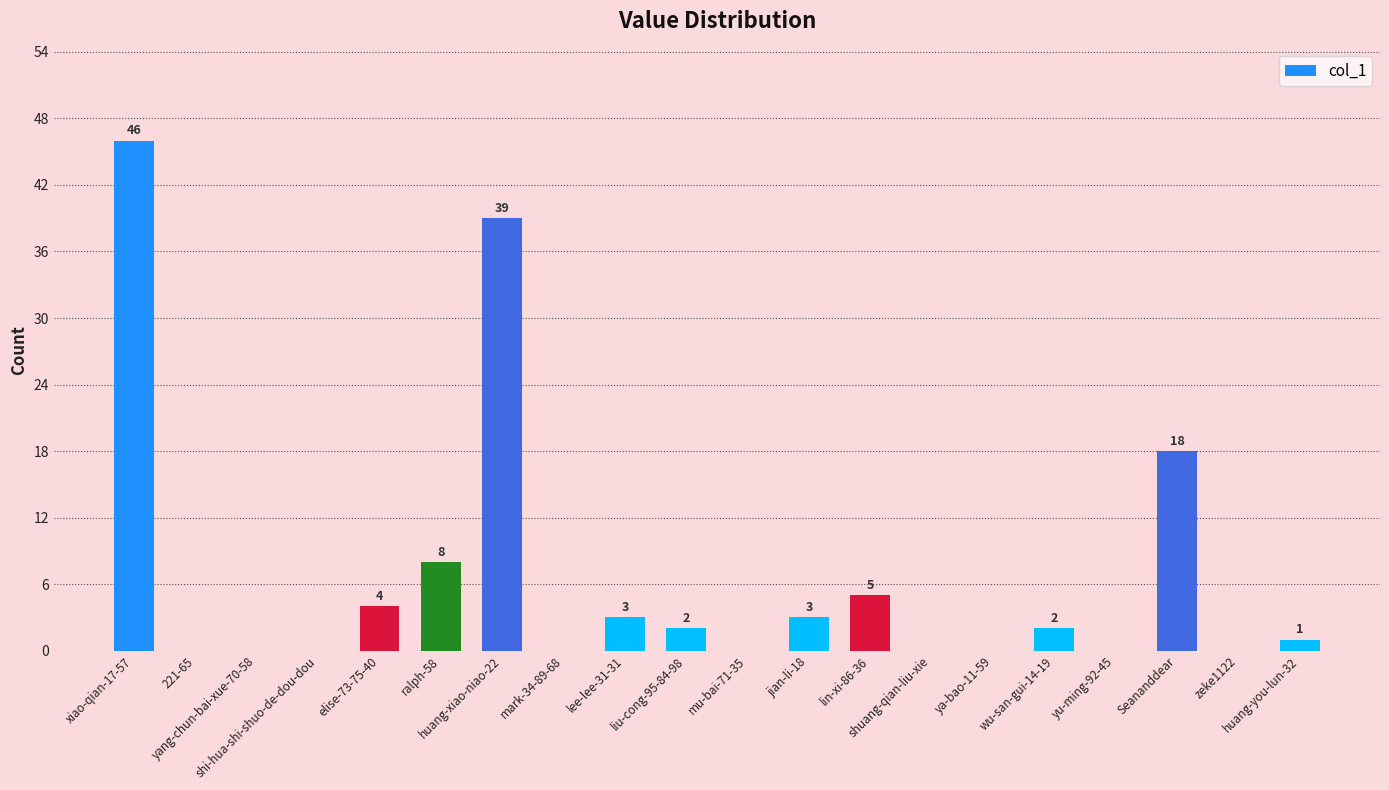

What is the difference between the values at ya-bao-11-59 and lin-xi-86-36?

5